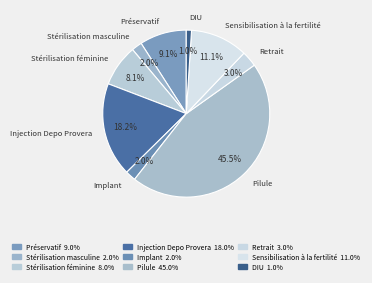

How many slices are in this pie chart?

9